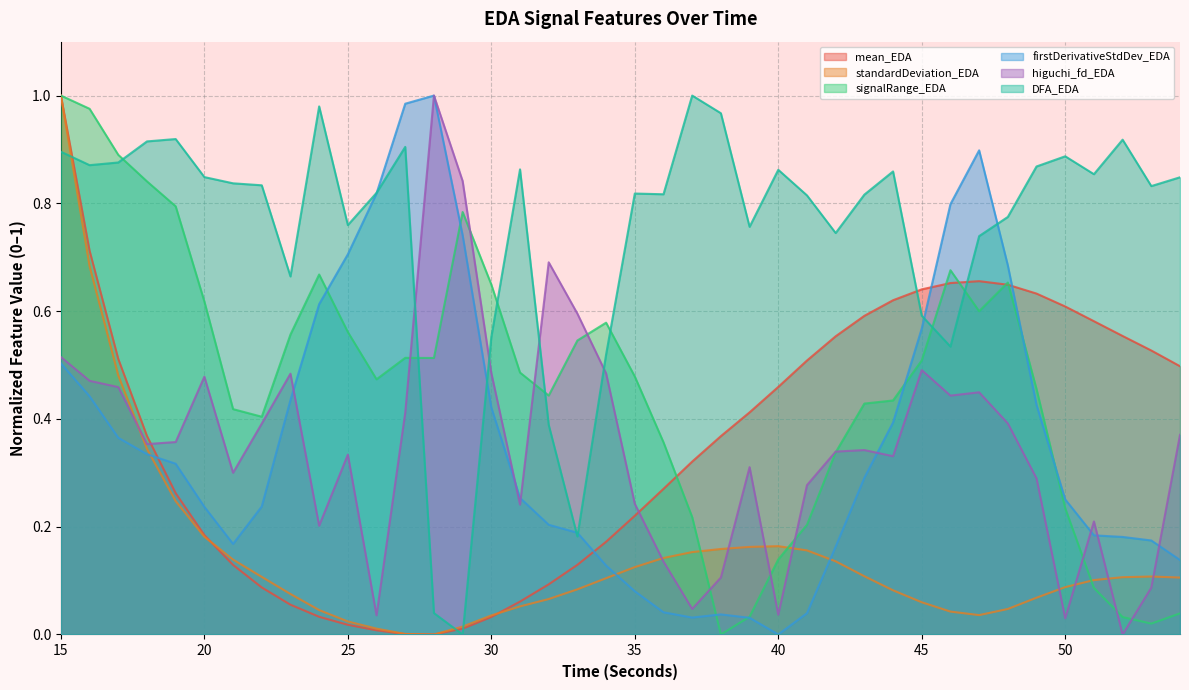

The DFA_EDA series shows 0.2 at 33. True or false?

True